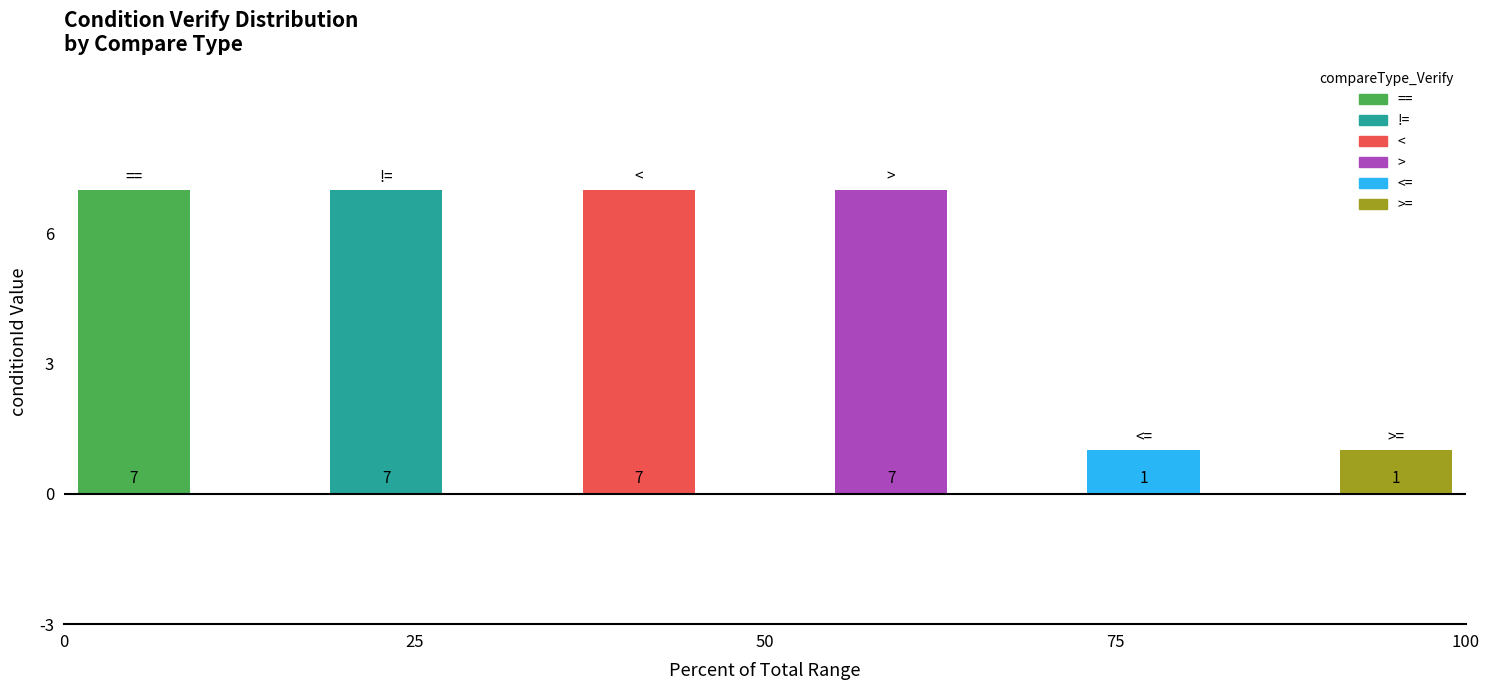

What is the value of the 5th bar from the left?

1